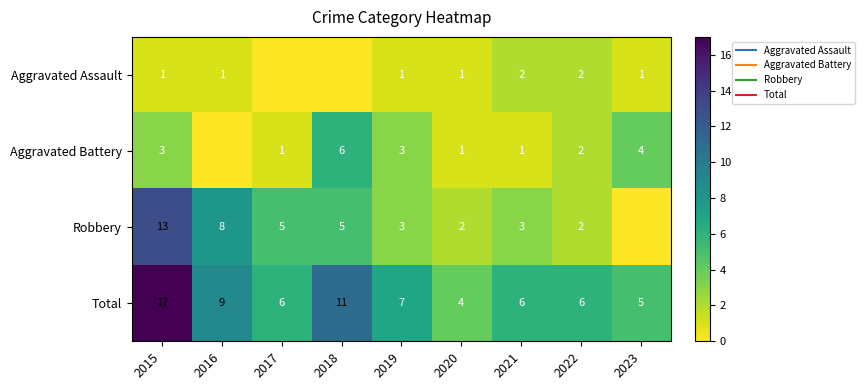

At which category is the sum across all series the highest?

2015